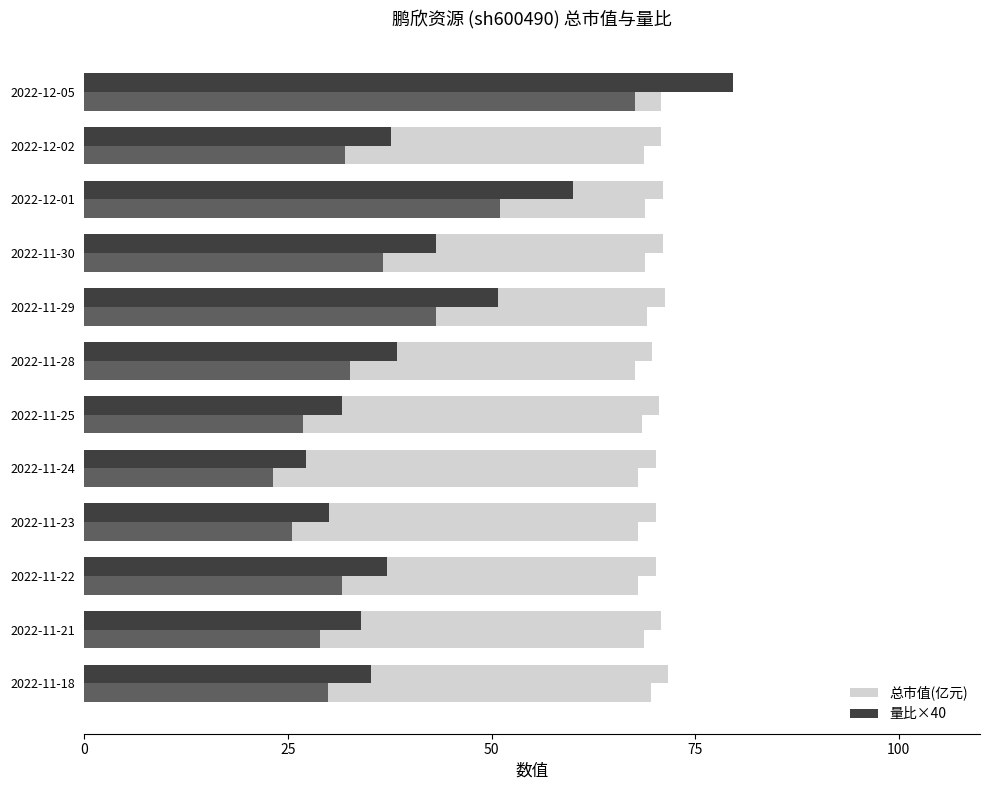

What is the sum of all 量比×40 values?

504.8